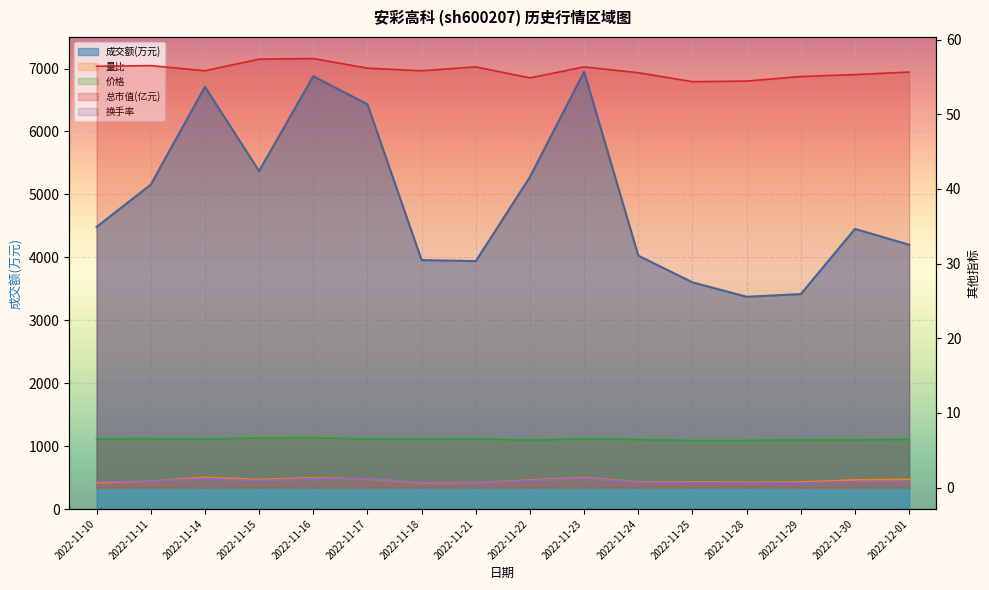

Where is 成交额(万元) nearest to the value 5161?

2022-11-11